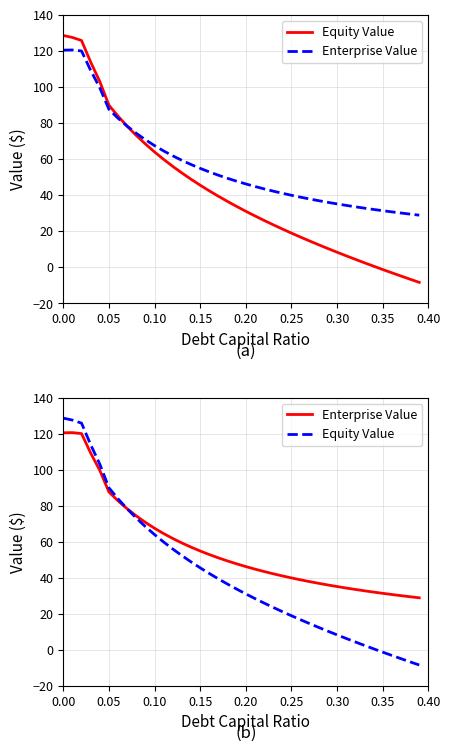

What is the label of the 15th point from the right?

0.25